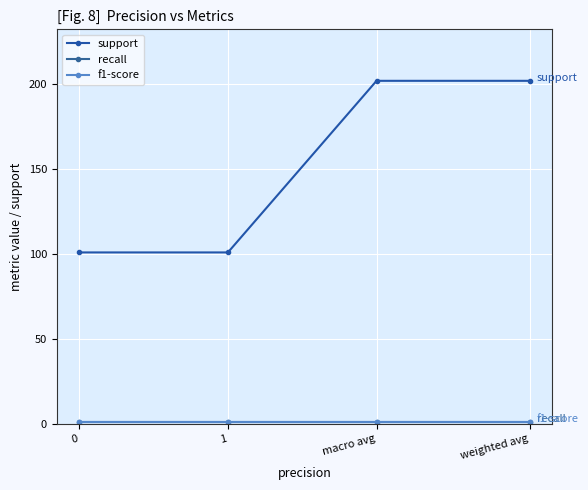

True or false: recall has more than 2 points higher than both neighbors.

False